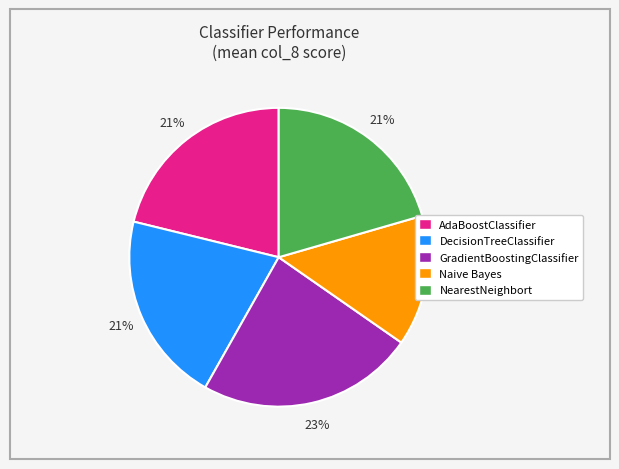

To the nearest percent, what portion does AdaBoostClassifier represent?

21%